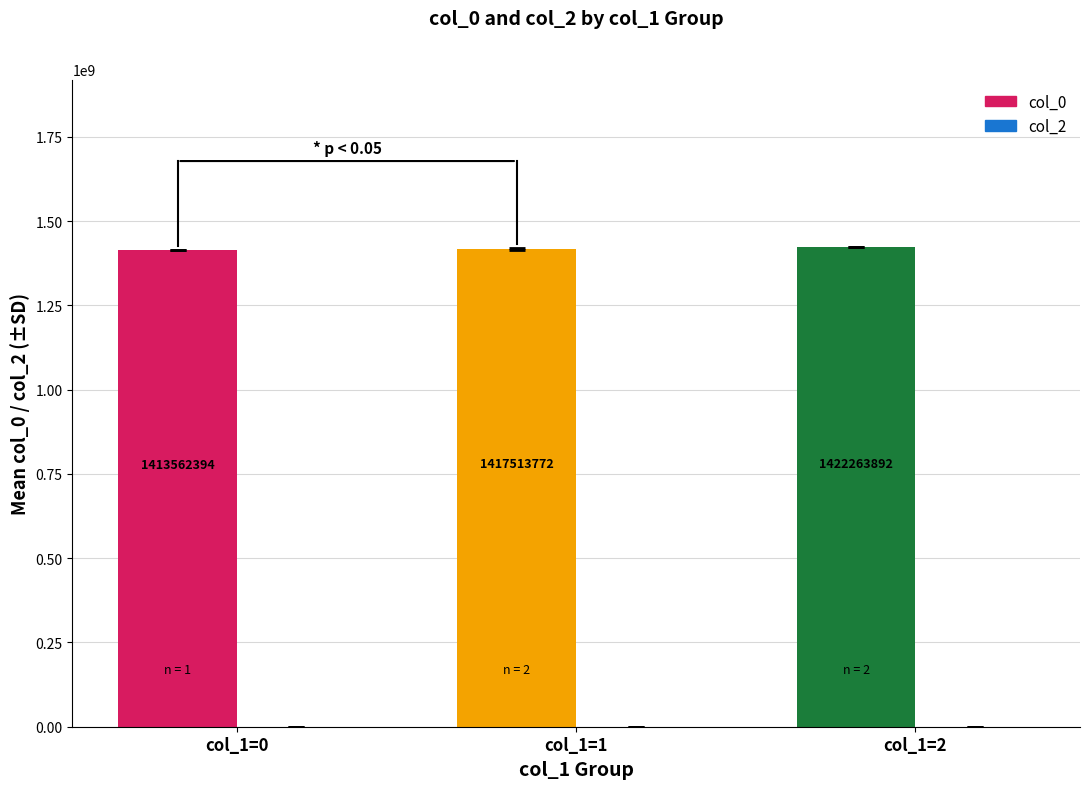

At which category does the chart reach its peak across all series?

2